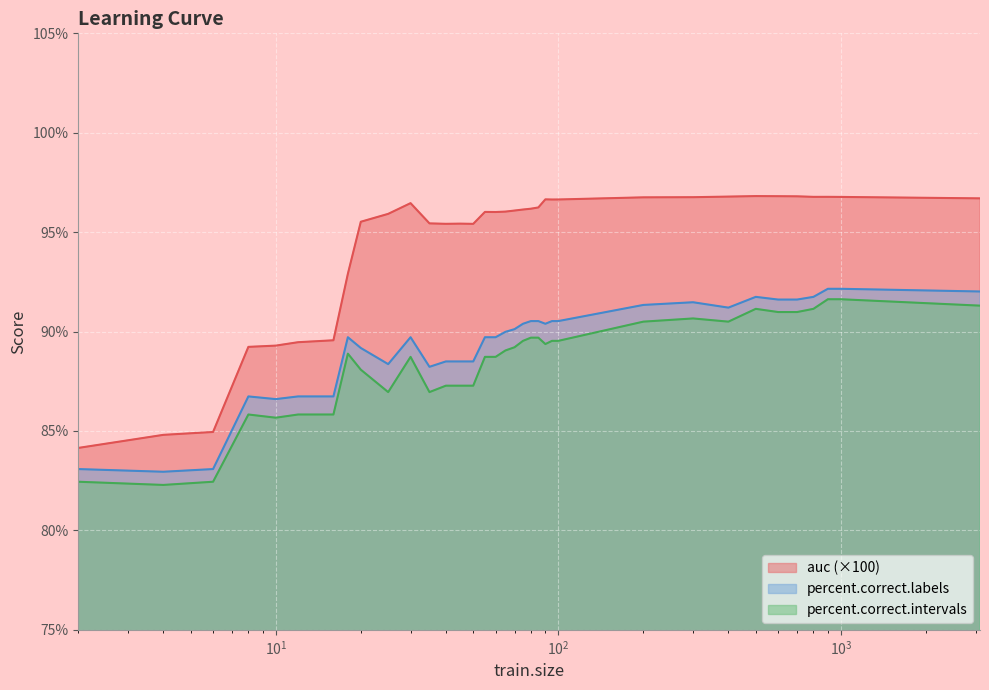

What is the approximate value of percent.correct.labels at 35?

88.2